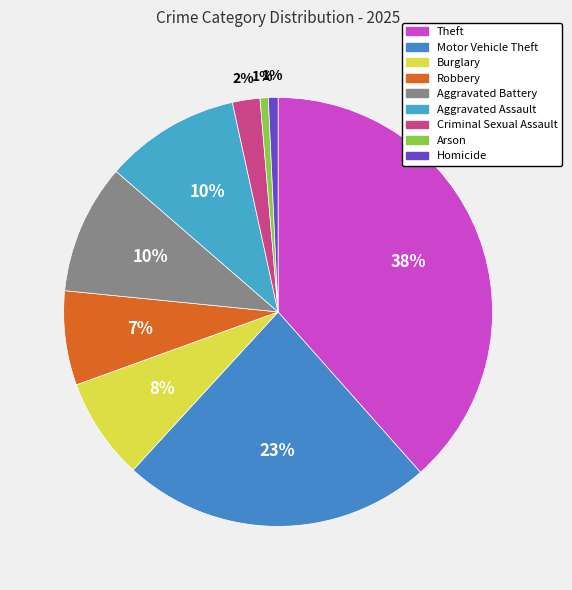

How many segments does this pie chart have?

9